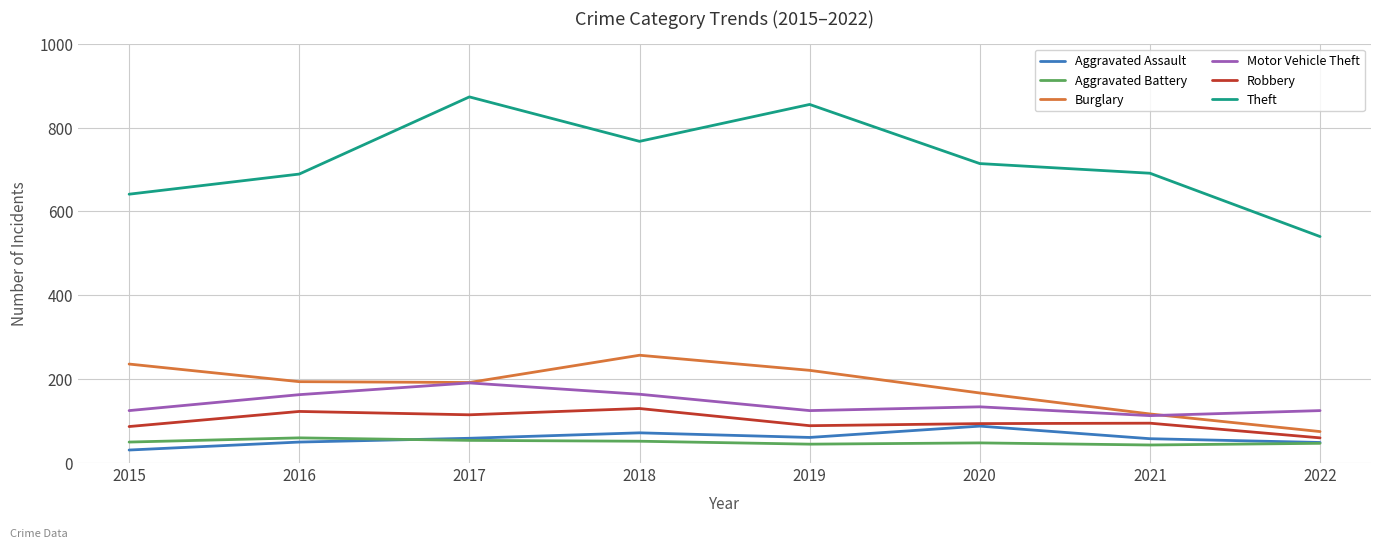

What is the difference between the Aggravated Battery values at 2022 and 2016?

13